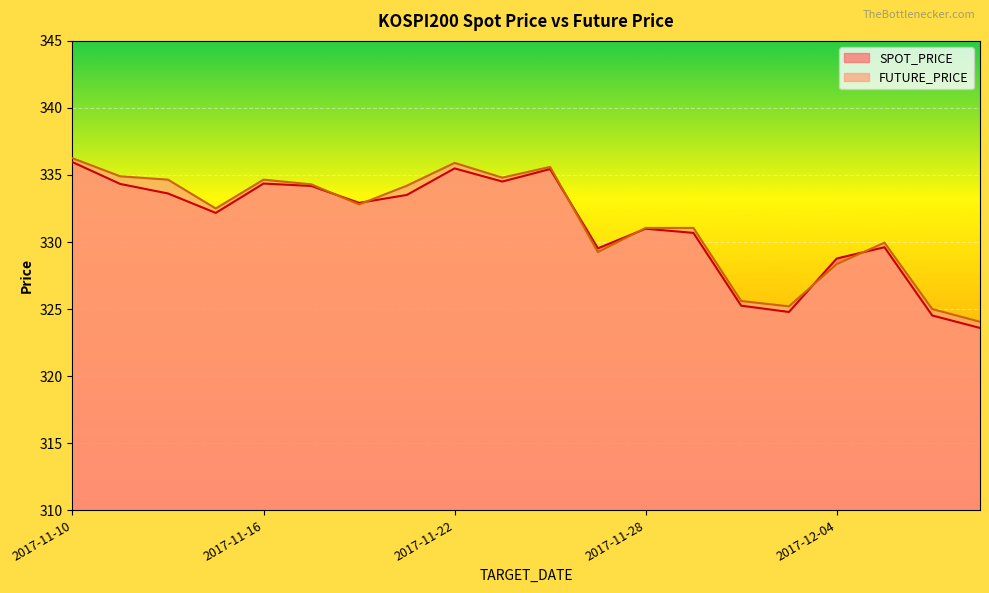

Reading left to right, extract all data points from this chart.

SPOT_PRICE: 2017-11-10=336.0	2017-11-13=334.3	2017-11-14=333.6	2017-11-15=332.2	2017-11-16=334.4	2017-11-17=334.2	2017-11-20=332.9	2017-11-21=333.5	2017-11-22=335.5	2017-11-23=334.5	2017-11-24=335.4	2017-11-27=329.5	2017-11-28=331.0	2017-11-29=330.7	2017-11-30=325.2	2017-12-01=324.8	2017-12-04=328.8	2017-12-05=329.6	2017-12-06=324.5	2017-12-07=323.6
FUTURE_PRICE: 2017-11-10=336.2	2017-11-13=334.9	2017-11-14=334.6	2017-11-15=332.5	2017-11-16=334.6	2017-11-17=334.3	2017-11-20=332.8	2017-11-21=334.2	2017-11-22=335.9	2017-11-23=334.8	2017-11-24=335.6	2017-11-27=329.2	2017-11-28=331.1	2017-11-29=331.1	2017-11-30=325.6	2017-12-01=325.2	2017-12-04=328.4	2017-12-05=329.9	2017-12-06=325.0	2017-12-07=324.1